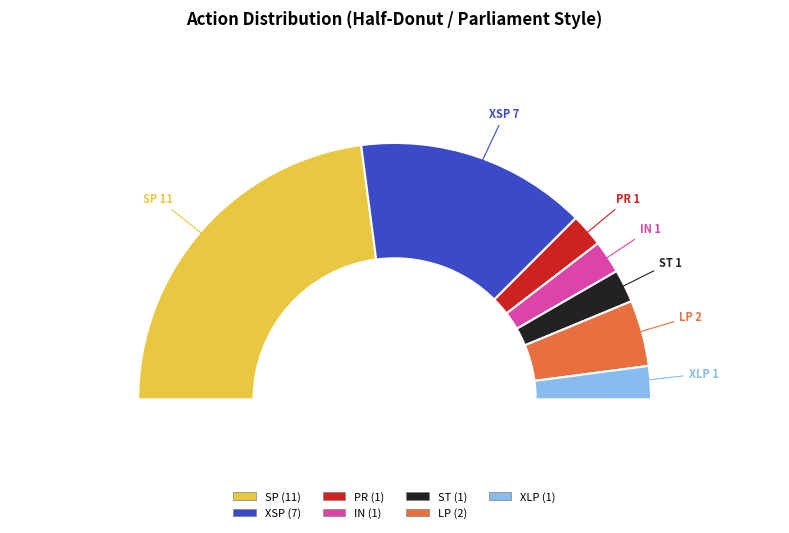

Which slice is the largest?

SP